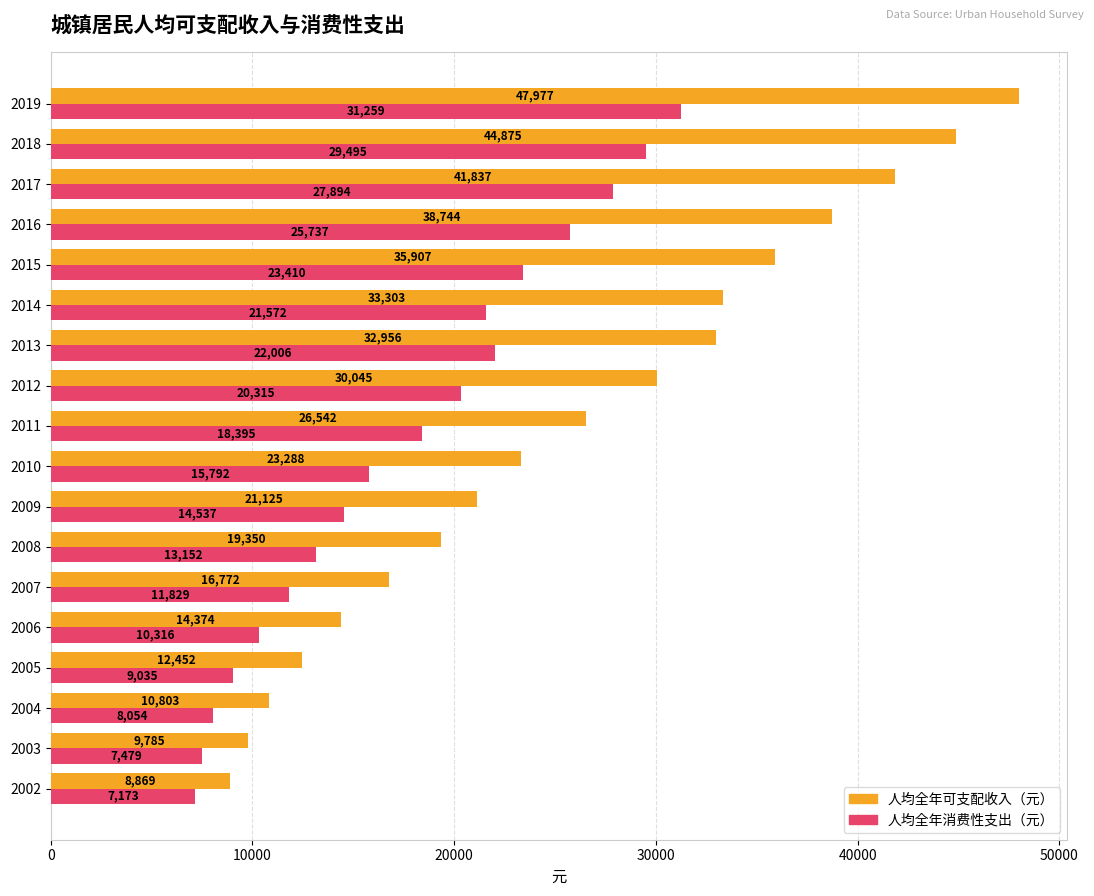

The 人均全年消费性支出（元） series shows 11529.5 at 2019. True or false?

False